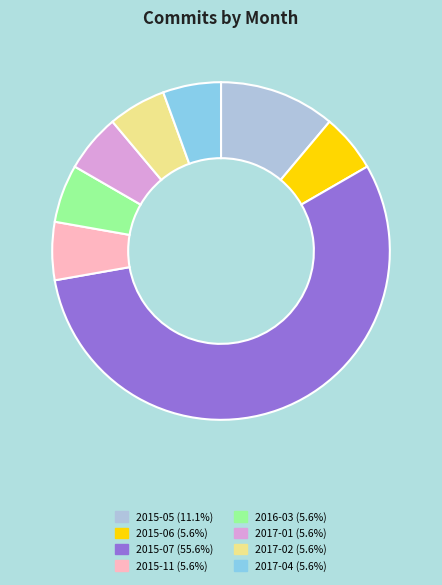

Is there a majority slice in this chart?

Yes